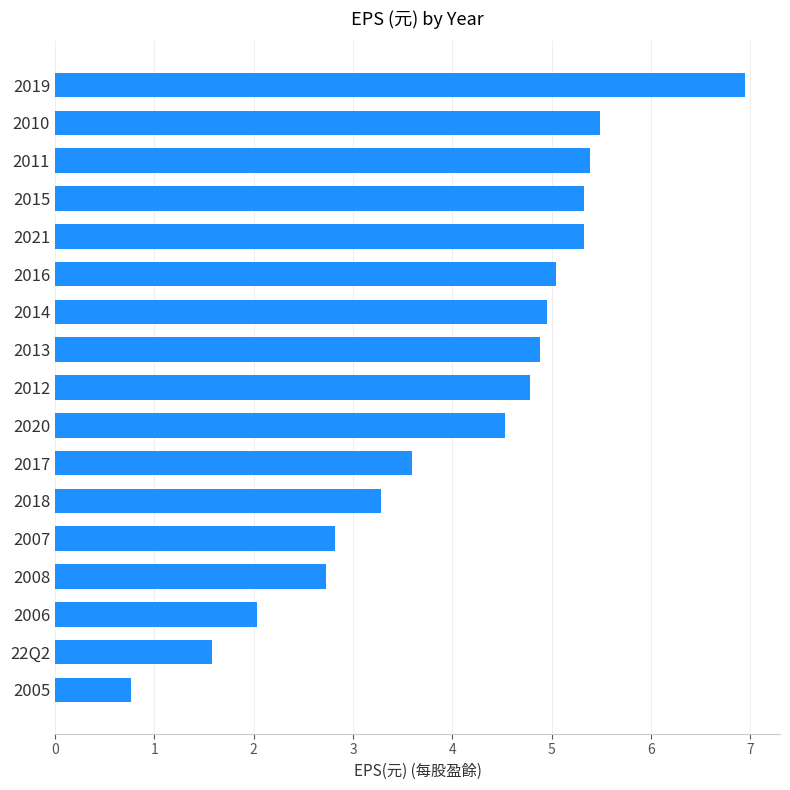

Which category has the highest value across all series?

2019